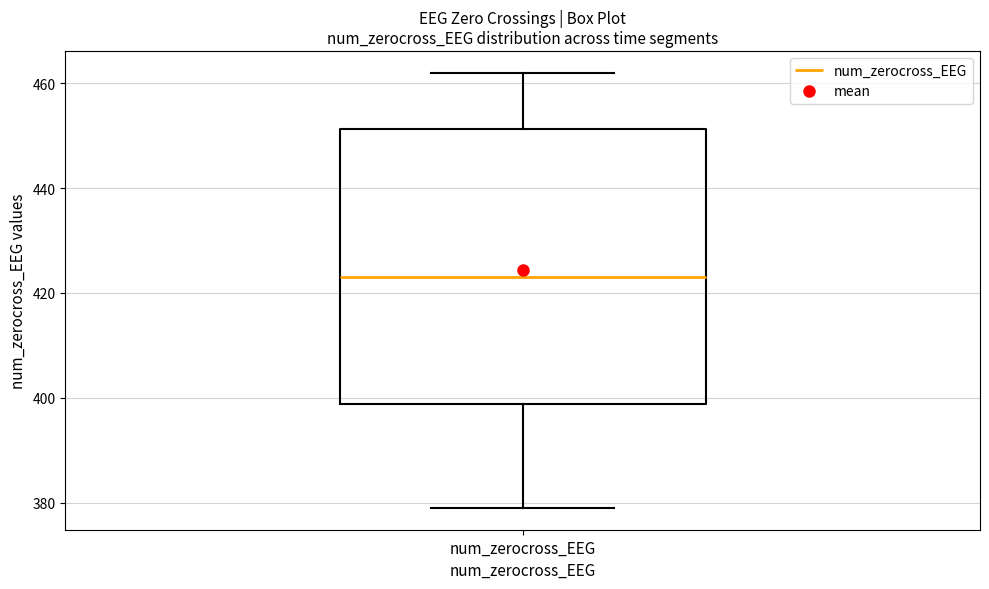

Transcribe this box plot: give where the median line is, the range the box spans, and where the two whiskers end, as read against the y-axis. The values are not printed on the chart, so give them approximately, as read against the axis.

median 424, box 398 to 452, whiskers 380 to 462